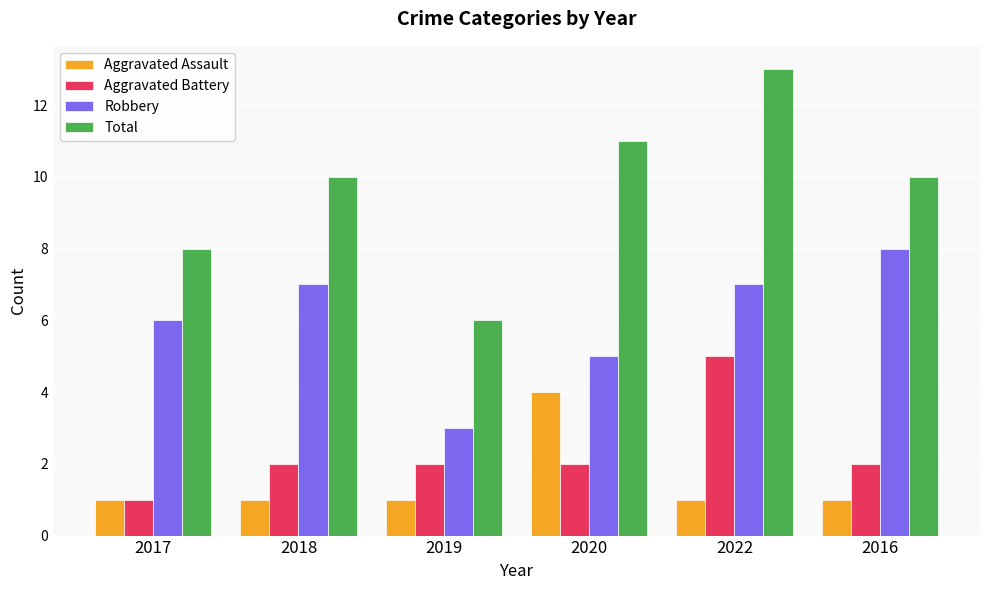

What is the sum of all Aggravated Battery values?

14